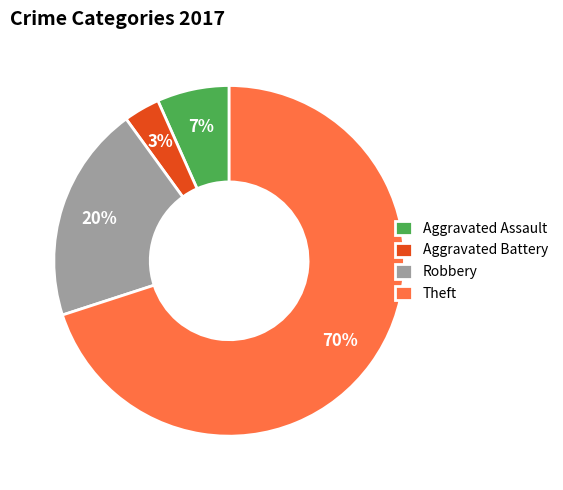

To the nearest percent, what is the combined percentage of Robbery and Aggravated Assault?

27%